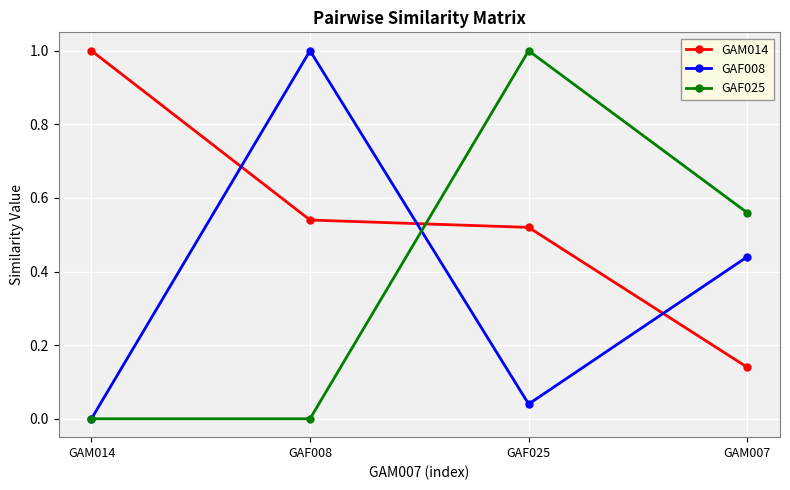

List the labels in order of GAM014 value, largest first.

GAM014, GAF008, GAF025, GAM007